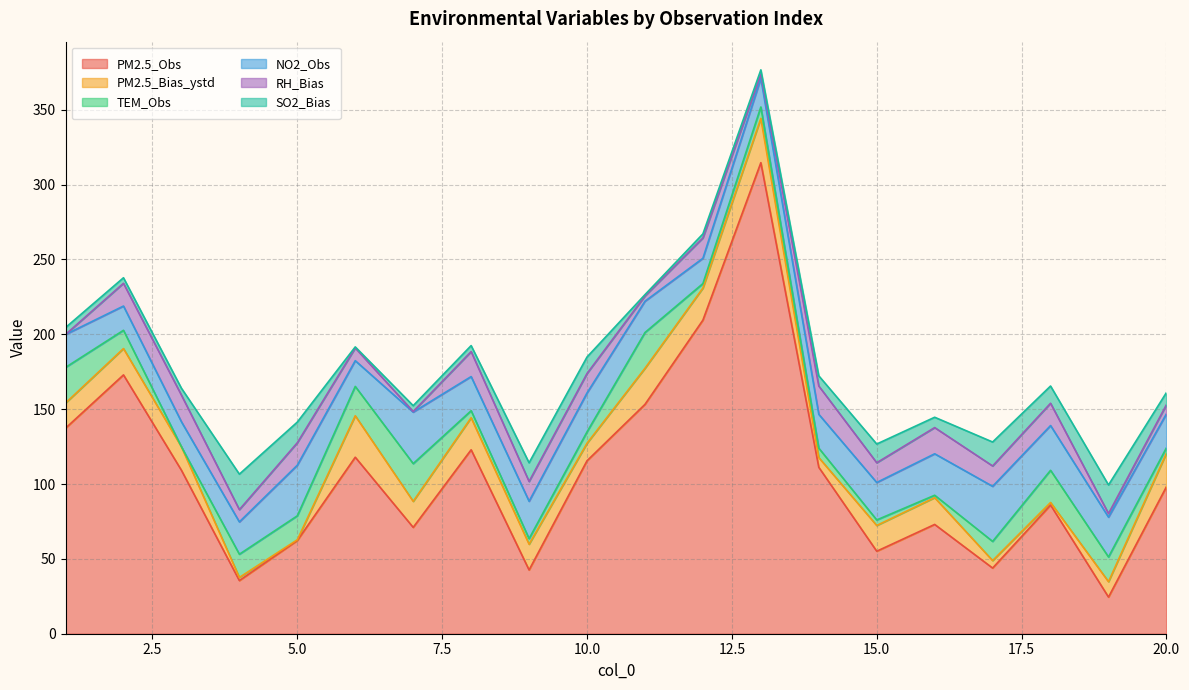

What is the difference between the PM2.5_Bias_ystd values at 9 and 1?

0.4